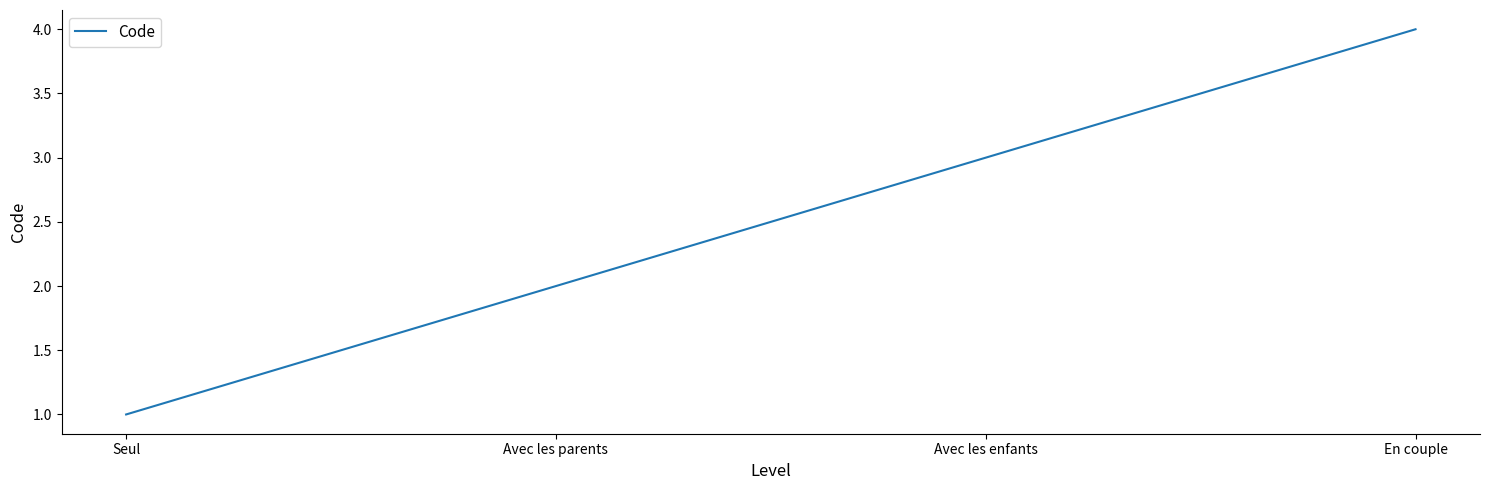

True or false: the data shows 5 at En couple.

False